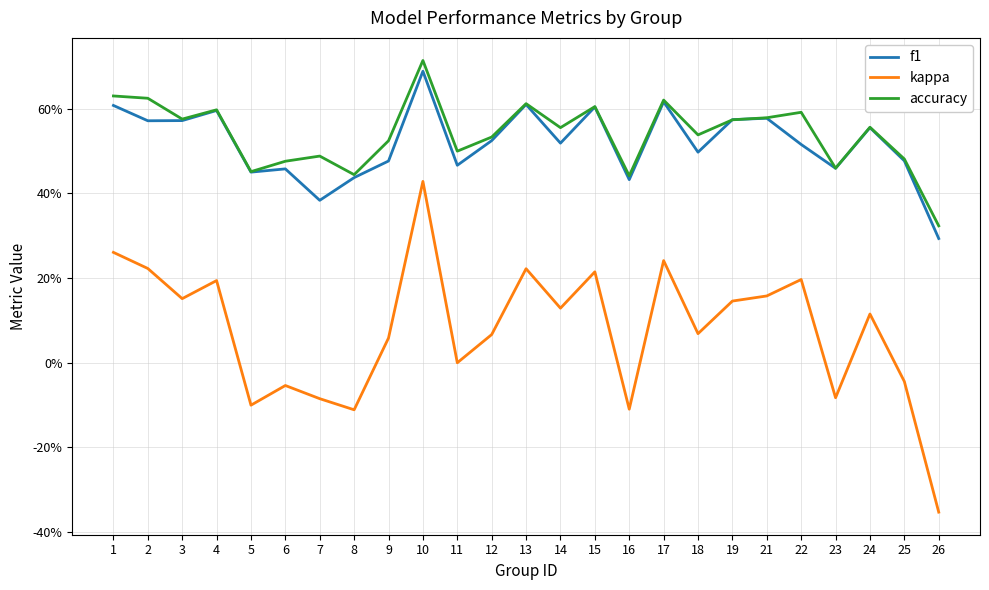

Where is accuracy nearest to the value 0?

26